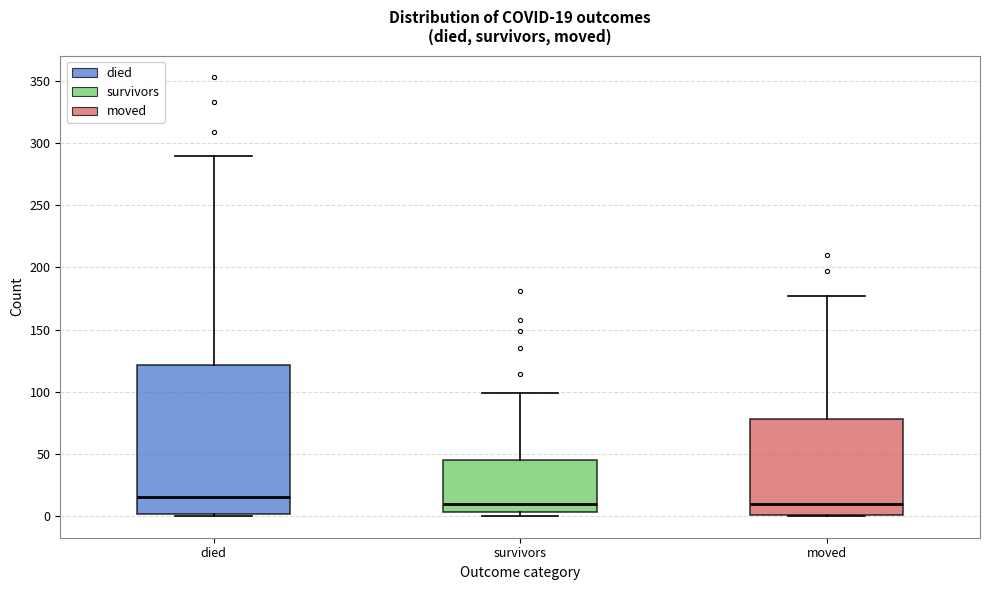

Which box's median line is the highest?

died